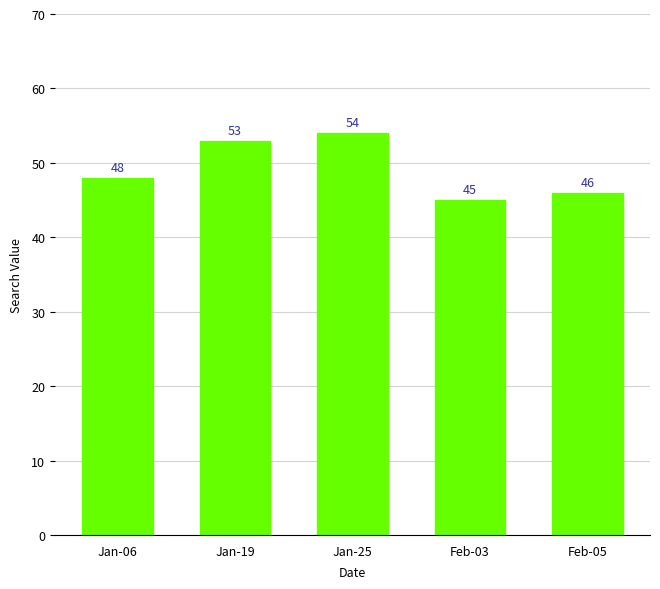

What is the change in value from Jan-06 to Feb-05?

-2